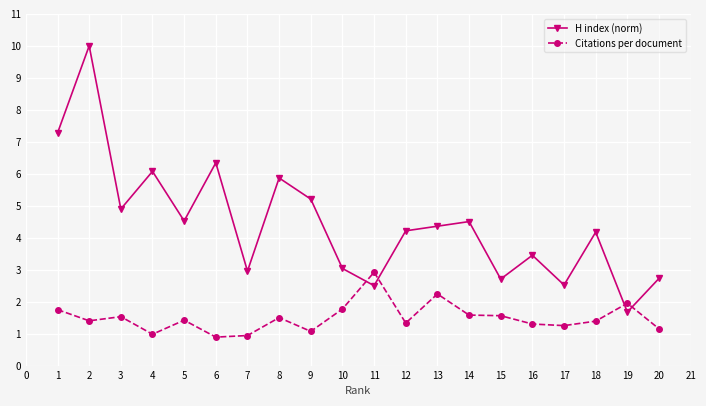

Which series changed the most between 6 and 11?

H index (norm)